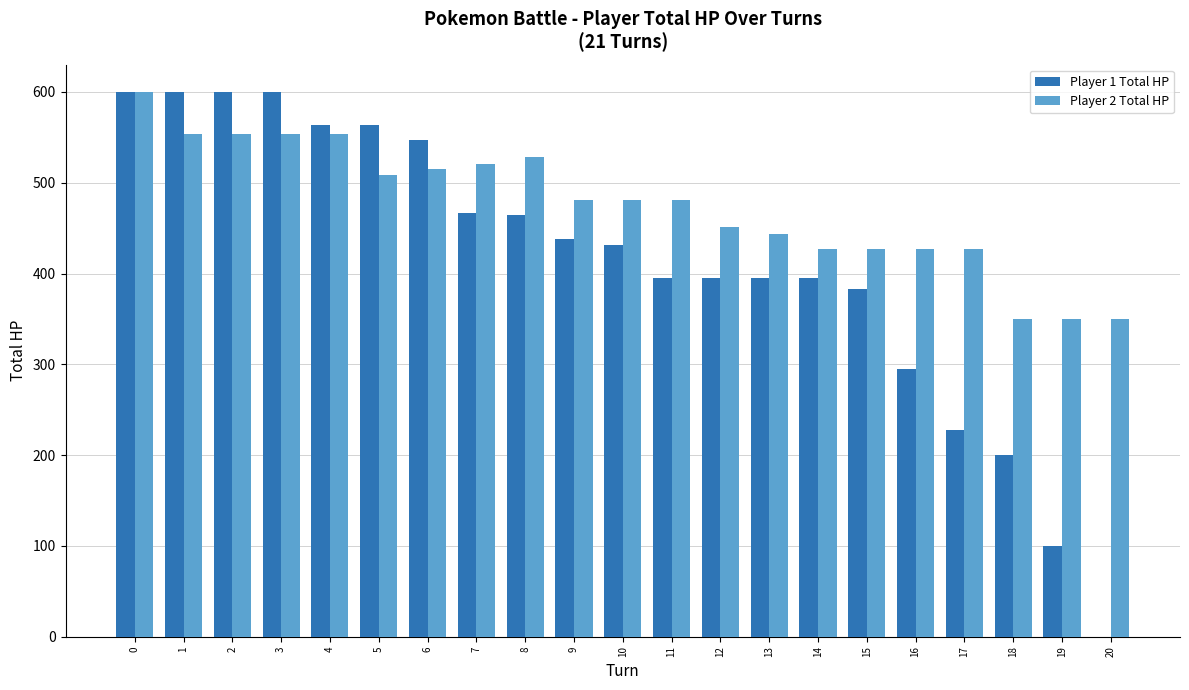

How many categories are shown in the chart?

21